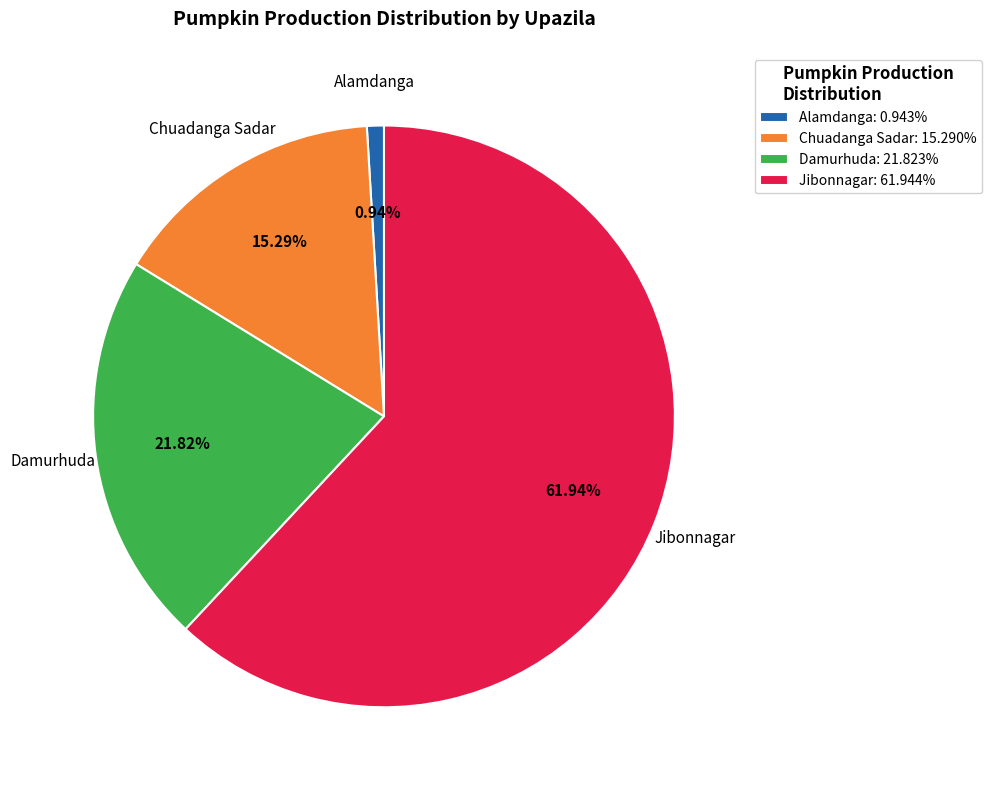

Is the sum of Alamdanga and Chuadanga Sadar greater than half?

No